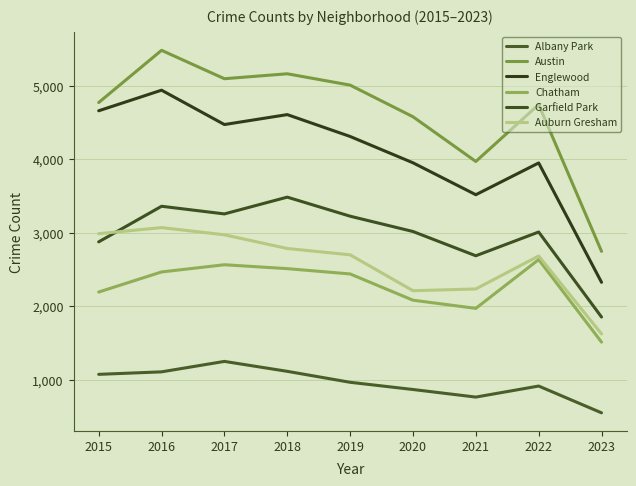

Rank the series by their maximum value, from highest to lowest.

Austin, Englewood, Garfield Park, Auburn Gresham, Chatham, Albany Park